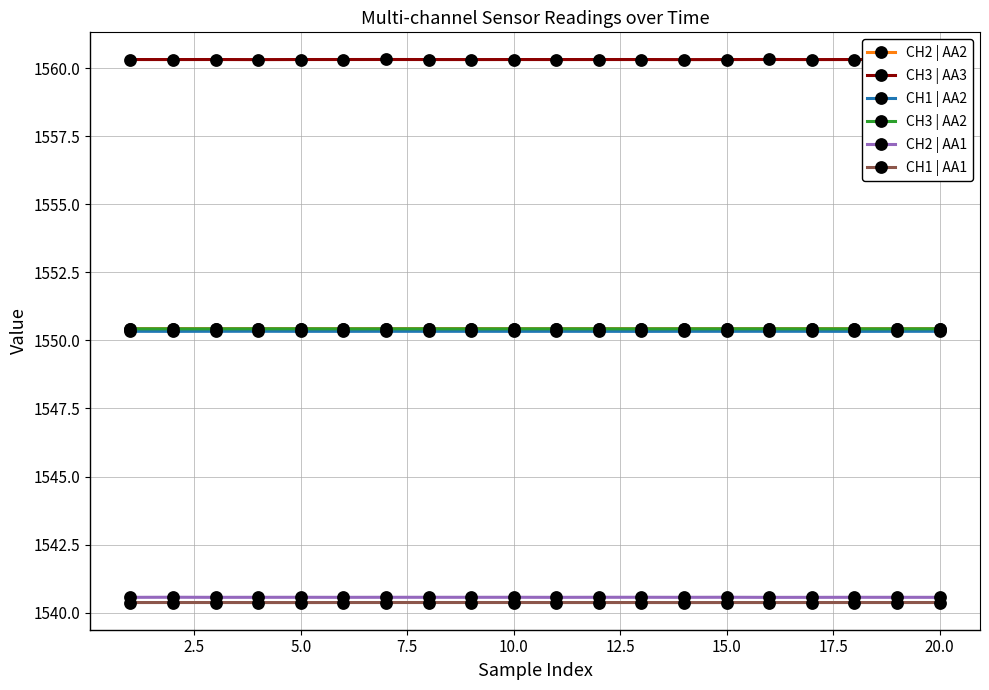

What is the value of the CH2 | AA1 point at the 10th from the left?

1540.6